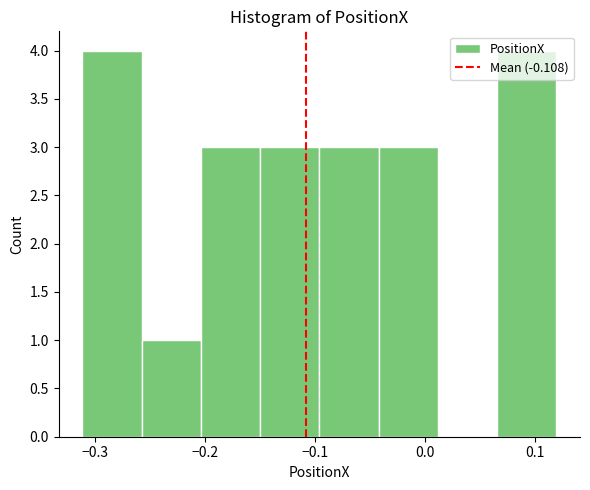

Reading left to right, list every bar in this chart as the range it spans on the x-axis followed by its height. Neither the bar edges nor the heights are printed on the chart, so give them approximately, as read against the axes.

-0.31 to -0.26: 4
-0.26 to -0.20: 1
-0.20 to -0.15: 3
-0.15 to -0.10: 3
-0.10 to -0.04: 3
-0.04 to 0.01: 3
0.01 to 0.07: 0
0.07 to 0.12: 4